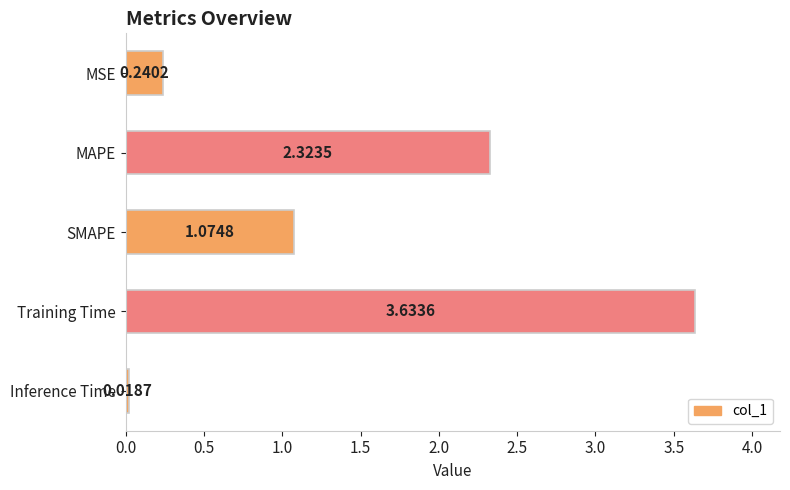

How many bars are there in total?

5